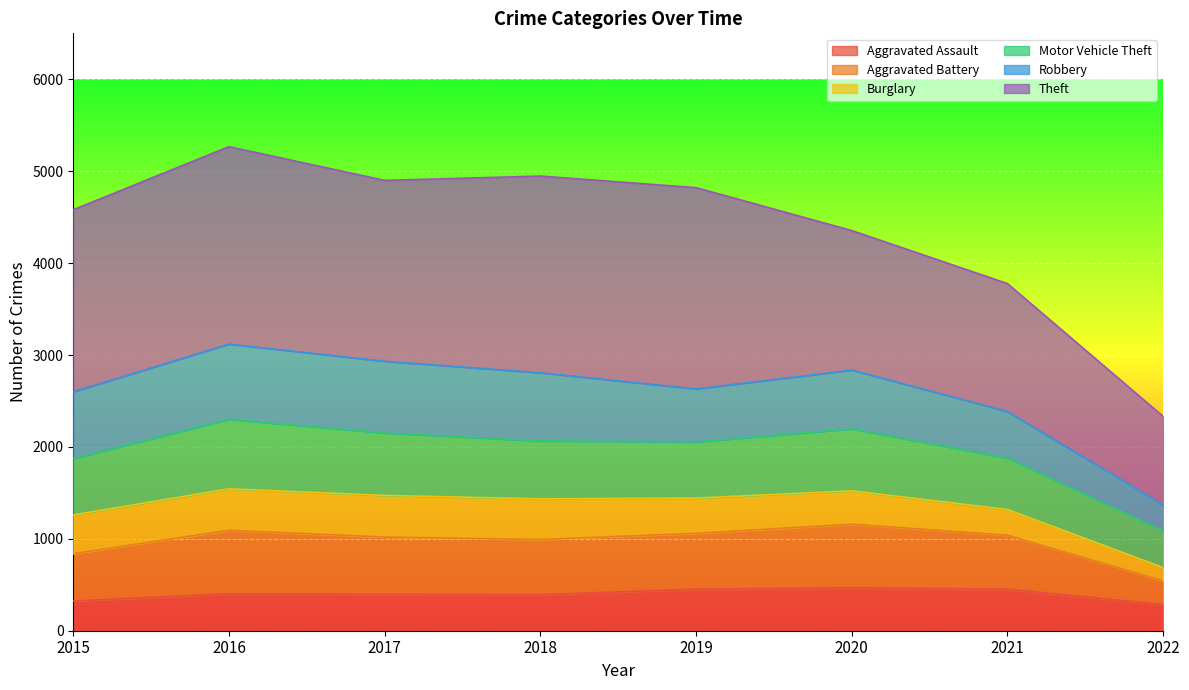

True or false: Aggravated Assault and Aggravated Battery cross at least once.

False